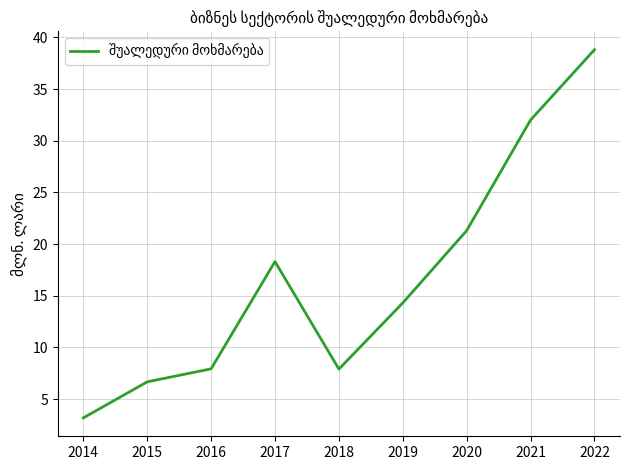

At which label is the value closest to 20?

2020